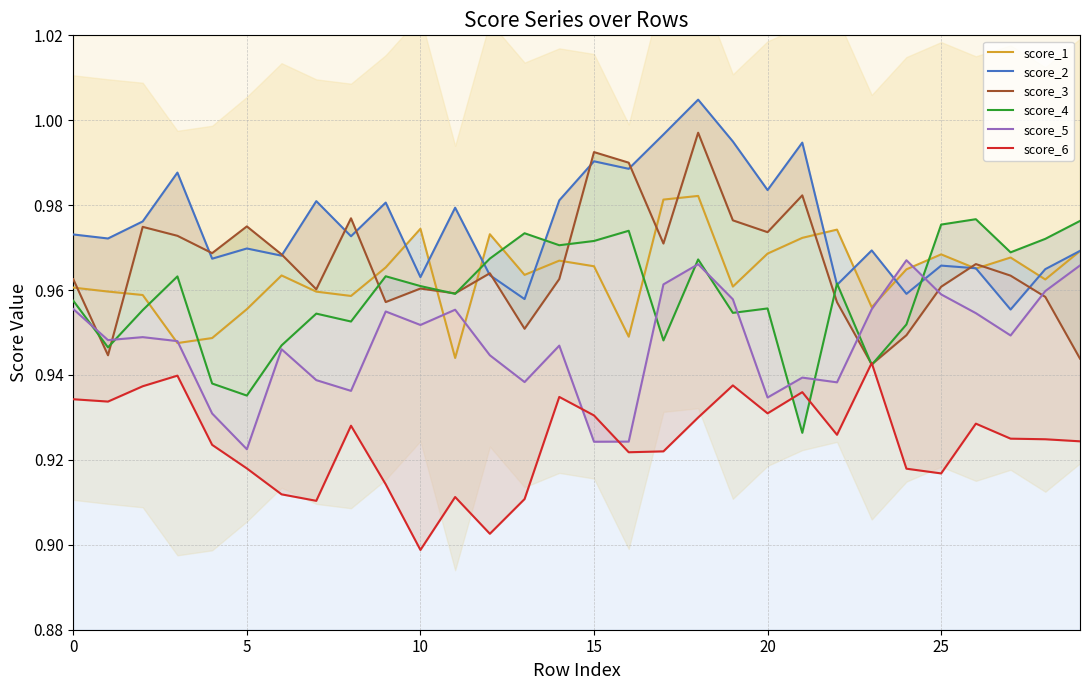

At how many categories does at least one series exceed 0?

30